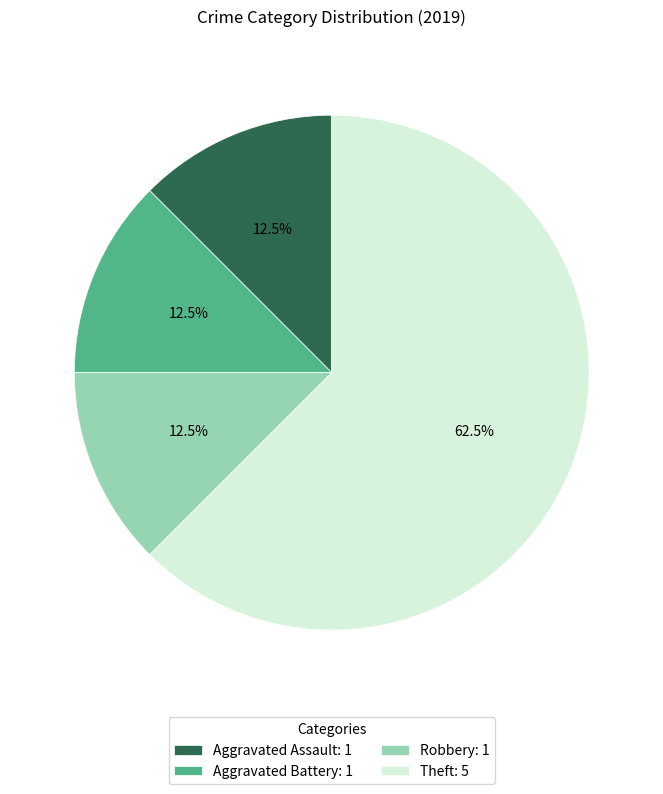

Do Robbery: 1 and Aggravated Assault: 1 together represent more than half of the pie?

No